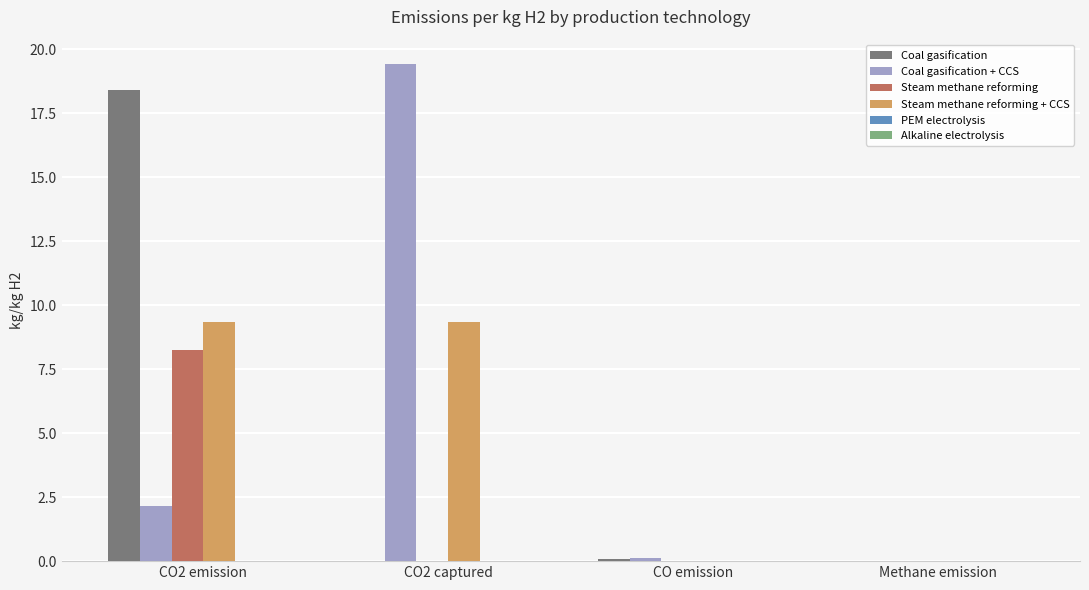

How many groups of bars are there?

4